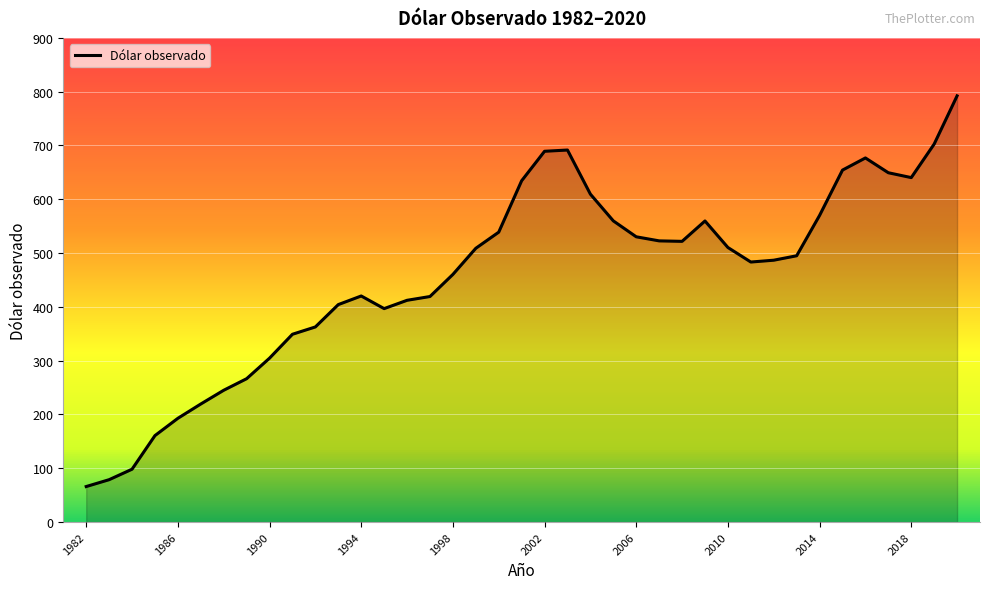

What is the minimum value shown in the chart?

66.0